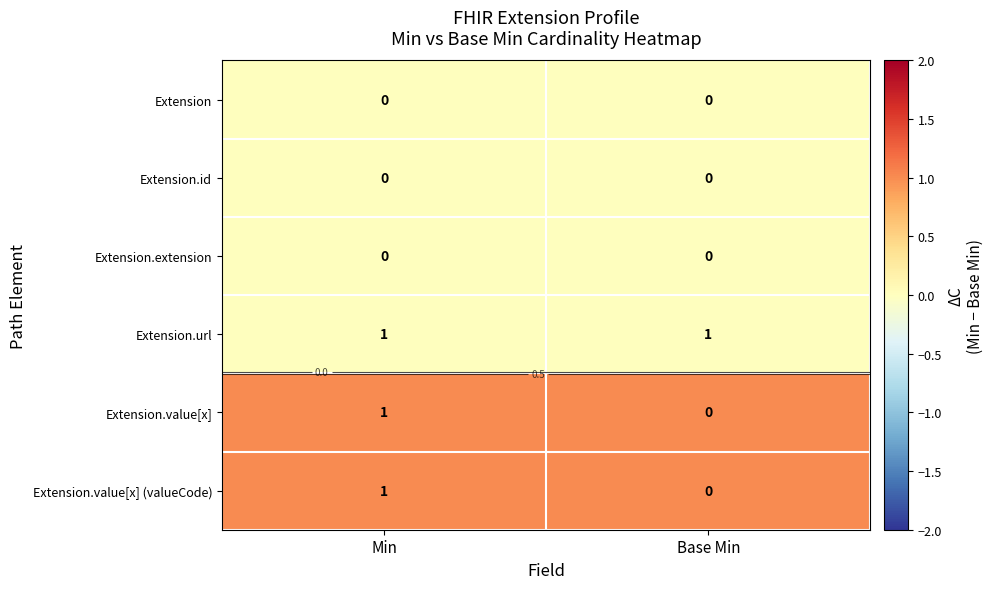

What is the total value across all series at Min?

2